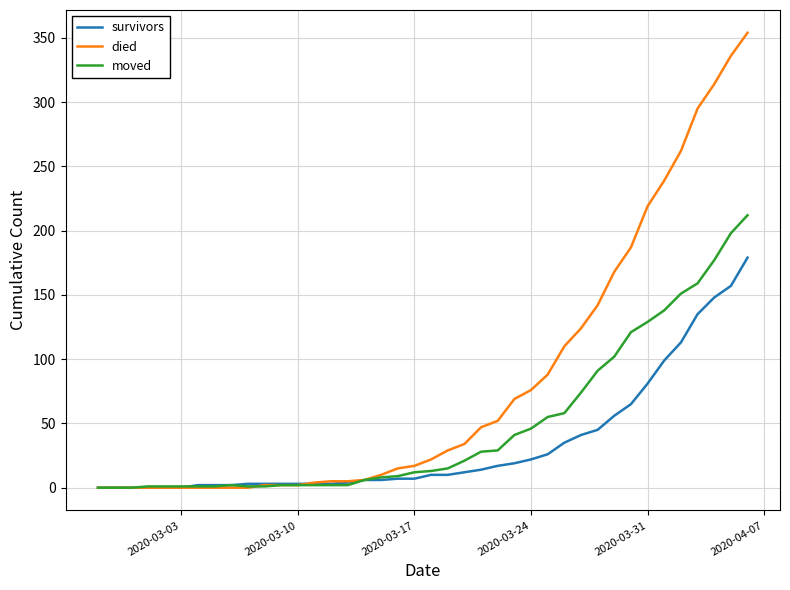

Which series has the widest spread of values?

died